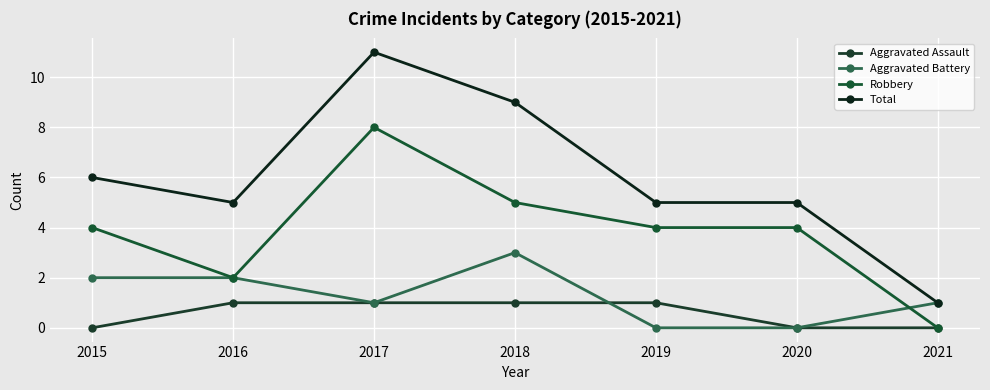

What are all the series names shown in the legend?

Aggravated Assault, Aggravated Battery, Robbery, Total